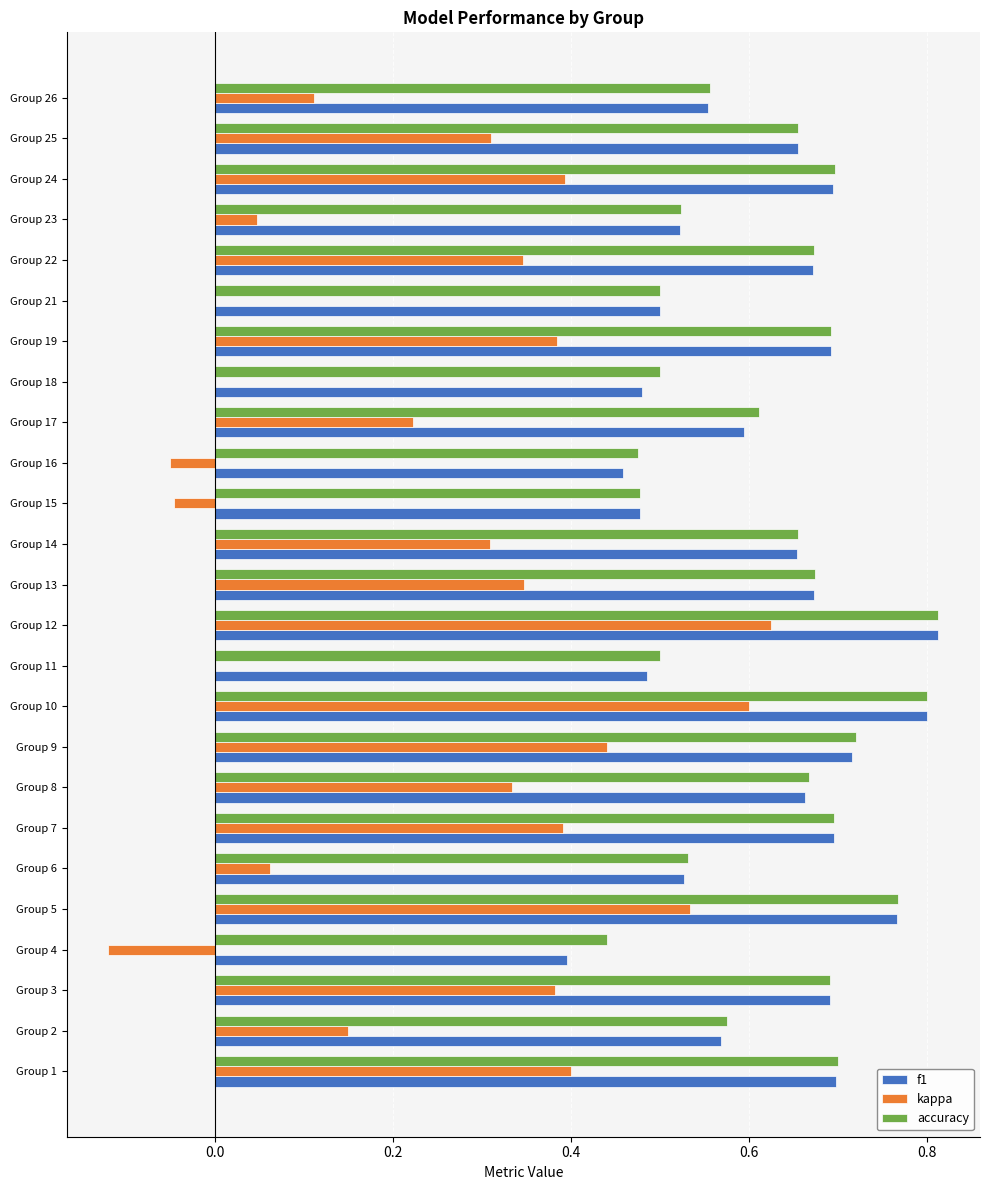

The value of kappa at Group 14 is 0.1. True or false?

False